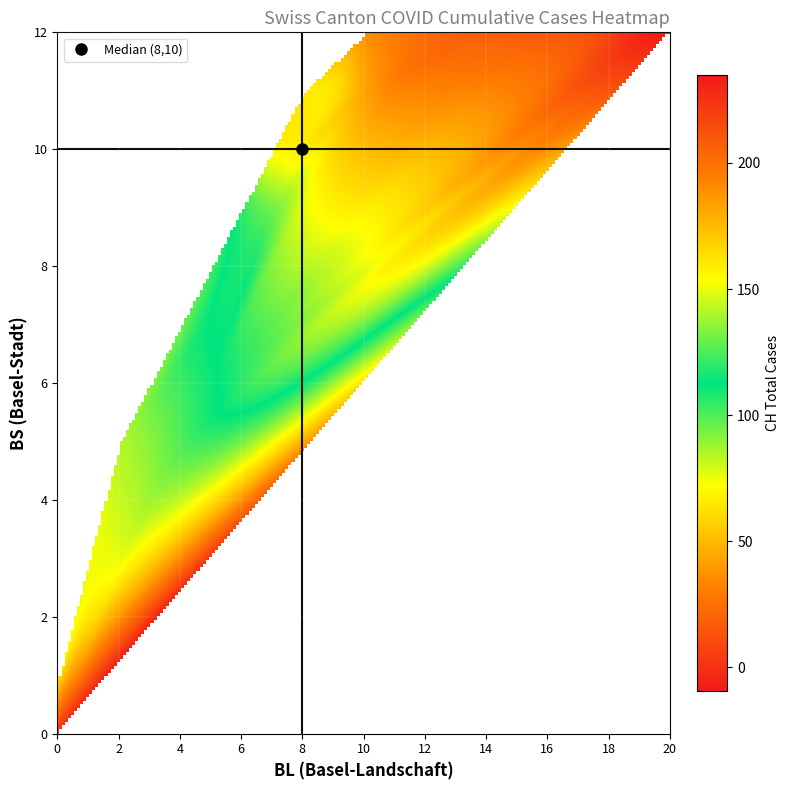

What is the difference between the 2 values at 11 and 13?

6